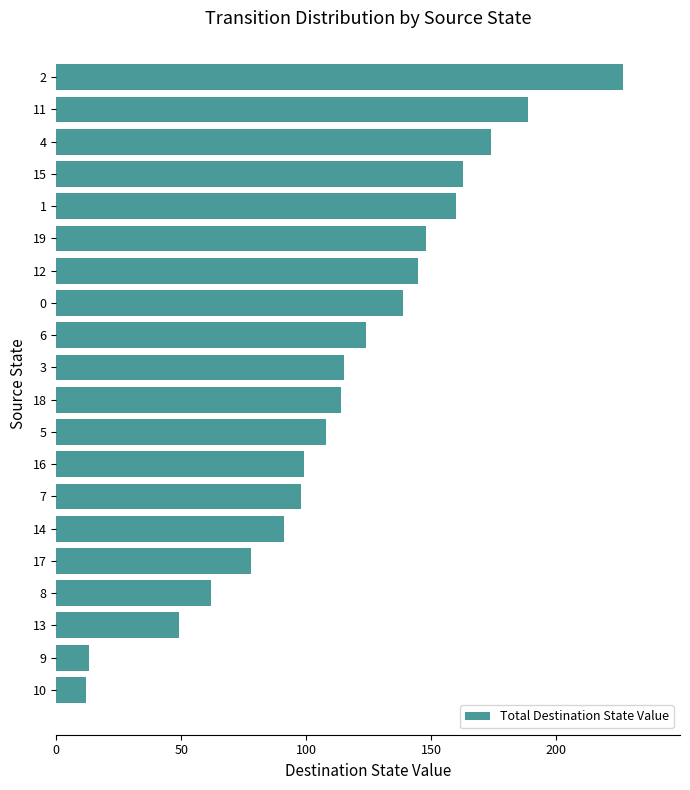

What is the difference between the values at 5 and 9?

95